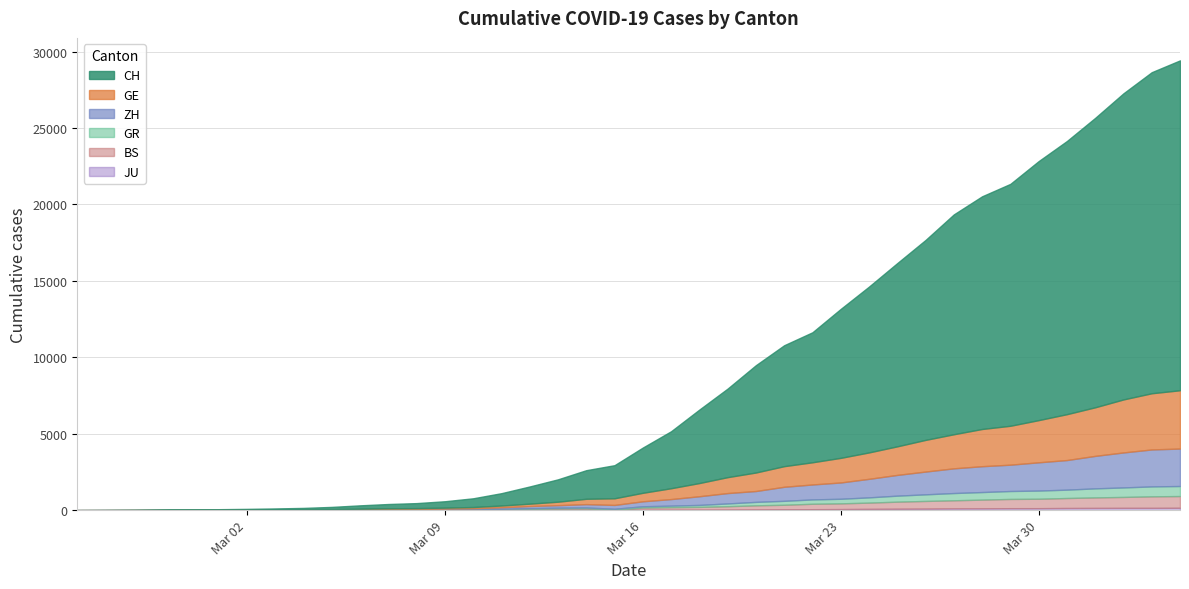

Reading left to right, transcribe all the data shown in this chart.

CH: 0=0	1=4	2=8	3=20	4=30	5=36	6=50	7=69	8=97	9=142	10=219	11=280	12=327	13=419	14=570	15=807	16=1125	17=1463	18=1870	19=2165	20=2959	21=3727	22=4807	23=5794	24=7021	25=7911	26=8505	27=9745	28=10849	29=11989	30=13080	31=14383	32=15224	33=15826	34=16946	35=17871	36=18935	37=20029	38=21006	39=21582
GE: 0=0	1=1	2=1	3=5	4=9	5=10	6=11	7=14	8=16	9=20	10=30	11=43	12=45	13=60	14=80	15=114	16=155	17=227	18=351	19=435	20=556	21=710	22=863	23=1041	24=1211	25=1349	26=1452	27=1610	28=1728	29=1869	30=2072	31=2230	32=2435	33=2546	34=2760	35=3002	36=3179	37=3468	38=3677	39=3815
ZH: 0=0	1=0	2=2	3=2	4=6	5=7	6=10	7=13	8=15	9=23	10=29	11=34	12=40	13=49	14=62	15=101	16=140	17=163	18=218	19=250	20=326	21=429	22=568	23=679	24=711	25=919	26=978	27=1067	28=1213	29=1358	30=1490	31=1617	32=1691	33=1723	34=1849	35=1937	36=2126	37=2290	38=2418	39=2451
GR: 0=0	1=2	2=2	3=6	4=6	5=6	6=9	7=9	8=12	9=14	10=16	11=17	12=18	13=18	14=22	15=31	16=43	17=53	18=56	19=71	20=84	21=101	22=128	23=182	24=226	25=258	26=284	27=300	28=343	29=393	30=433	31=474	32=495	33=519	34=535	35=547	36=592	37=622	38=649	39=657
BS: 0=0	1=0	2=1	3=1	4=1	5=1	6=1	7=3	8=3	9=8	10=15	11=21	12=24	13=28	14=33	15=49	16=73	17=92	18=100	19=0	20=143	21=164	22=181	23=220	24=270	25=297	26=356	27=374	28=410	29=462	30=501	31=530	32=569	33=605	34=617	35=653	36=687	37=714	38=754	39=767
JU: 0=0	1=0	2=1	3=1	4=1	5=1	6=1	7=2	8=2	9=4	10=4	11=5	12=5	13=7	14=7	15=7	16=12	17=17	18=18	19=19	20=25	21=29	22=32	23=36	24=44	25=54	26=61	27=69	28=82	29=92	30=100	31=114	32=119	33=127	34=128	35=140	36=145	37=149	38=149	39=154